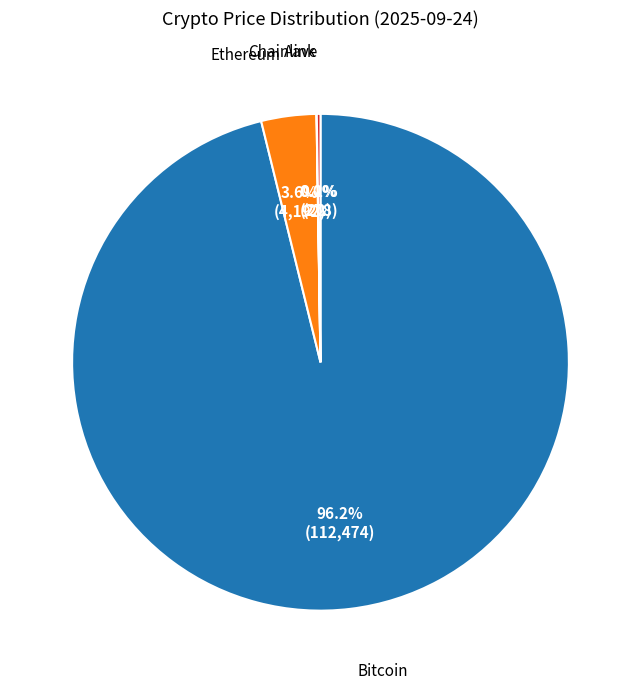

Does any single category account for the majority?

Yes